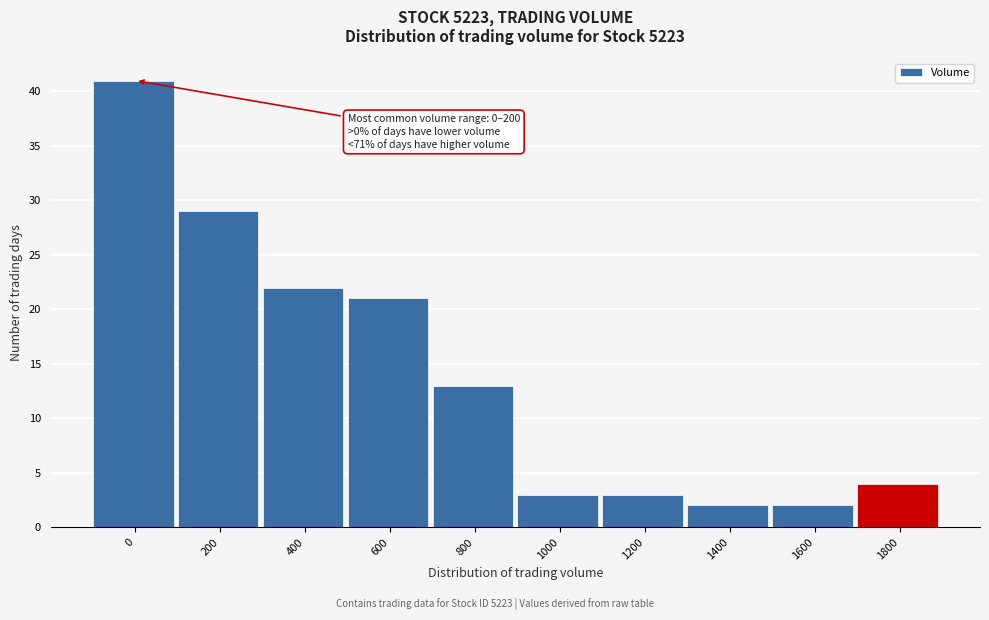

Reading right to left, list all the values displayed in this chart.

1800=4	1600=2	1400=2	1200=3	1000=3	800=13	600=21	400=22	200=29	0=41